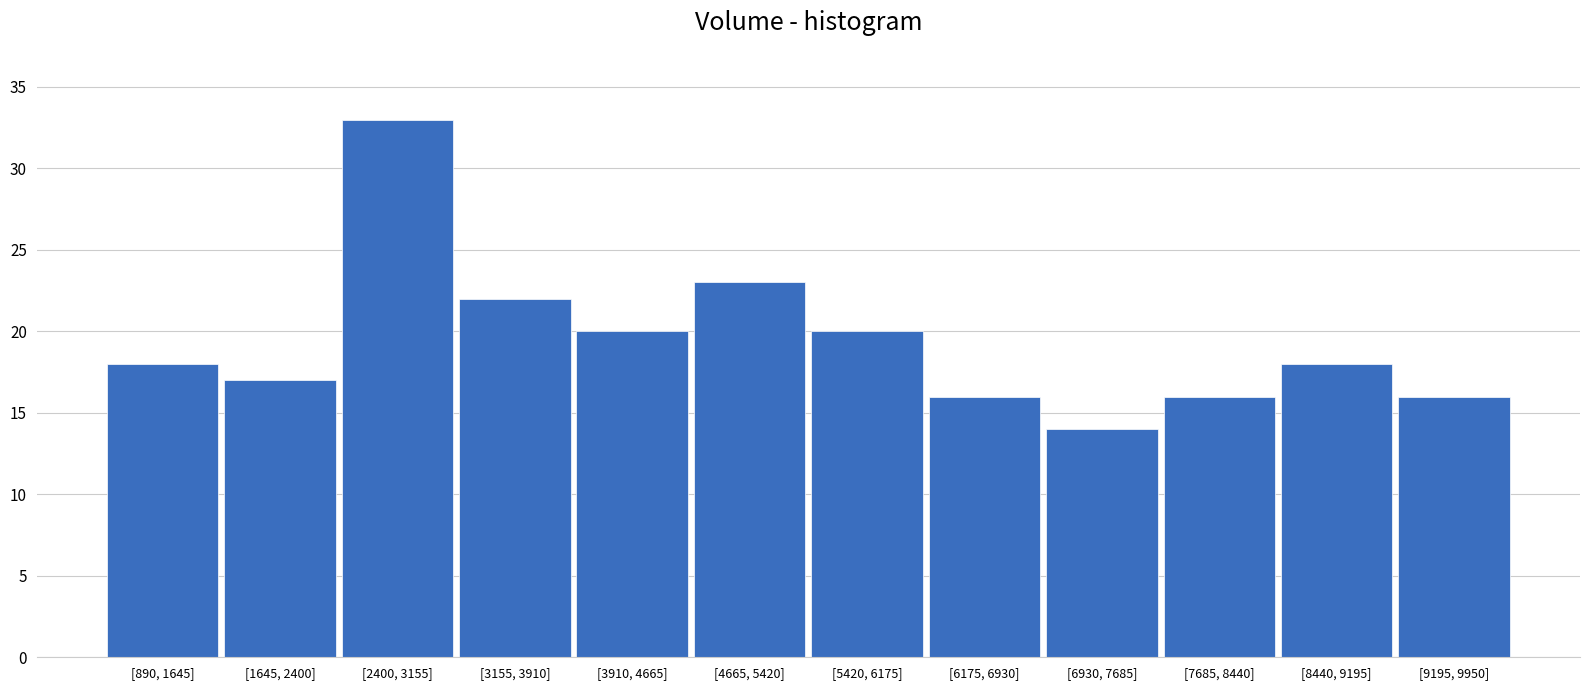

Reading right to left, list all the values displayed in this chart.

[9195, 9950]=16	[8440, 9195]=18	[7685, 8440]=16	[6930, 7685]=14	[6175, 6930]=16	[5420, 6175]=20	[4665, 5420]=23	[3910, 4665]=20	[3155, 3910]=22	[2400, 3155]=33	[1645, 2400]=17	[890, 1645]=18